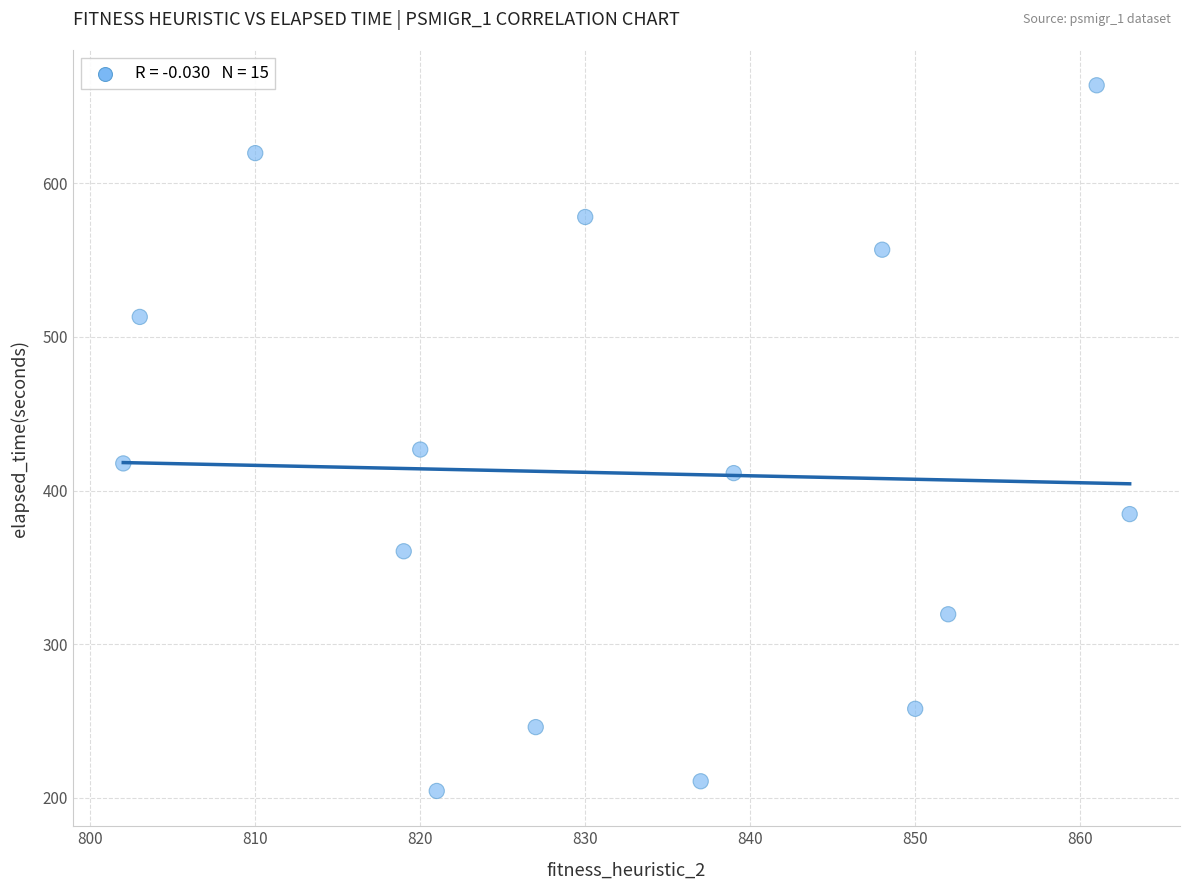

What is the range of X values (max minus min)?

61.0